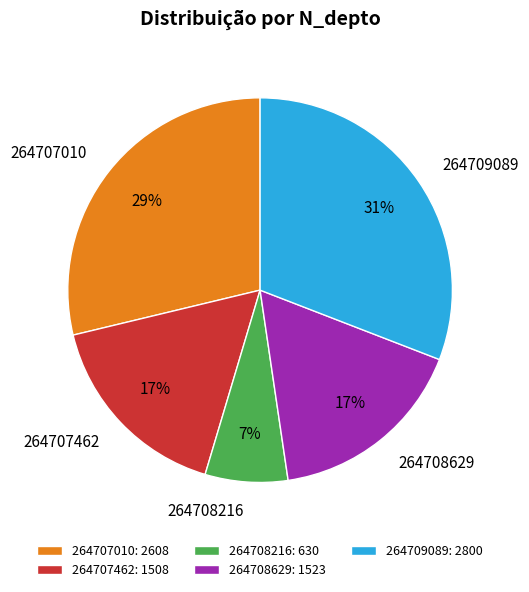

Is the sum of 264709089 and 264708216 greater than half?

No